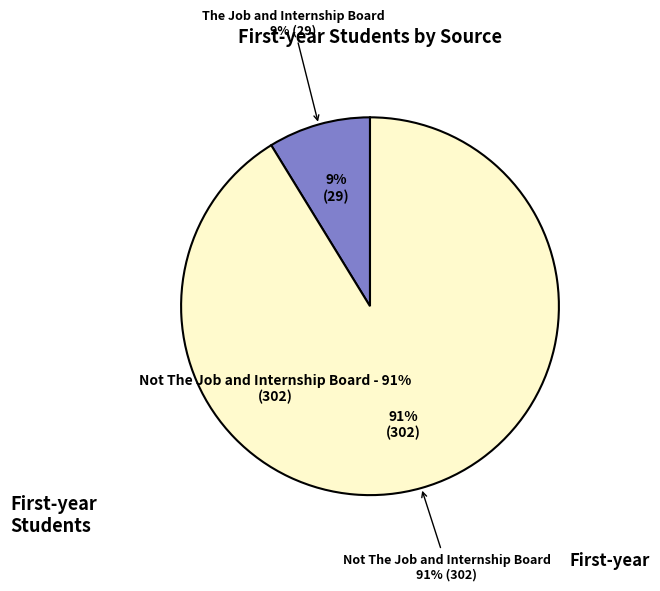

Count the number of slices in the pie.

2